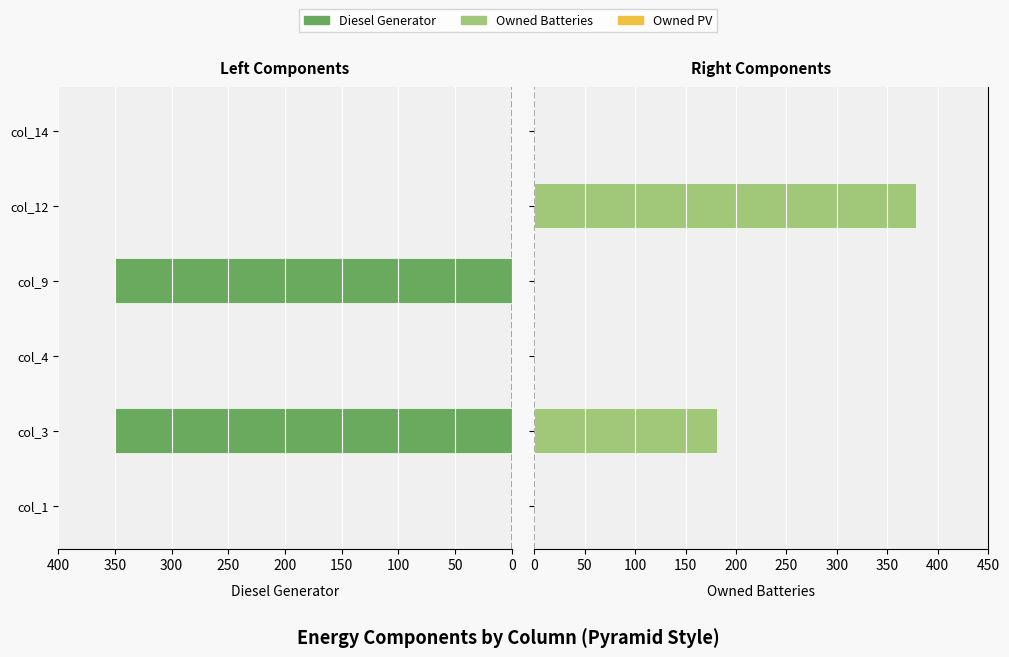

Which series changed the most between 200 and 250?

Owned Batteries